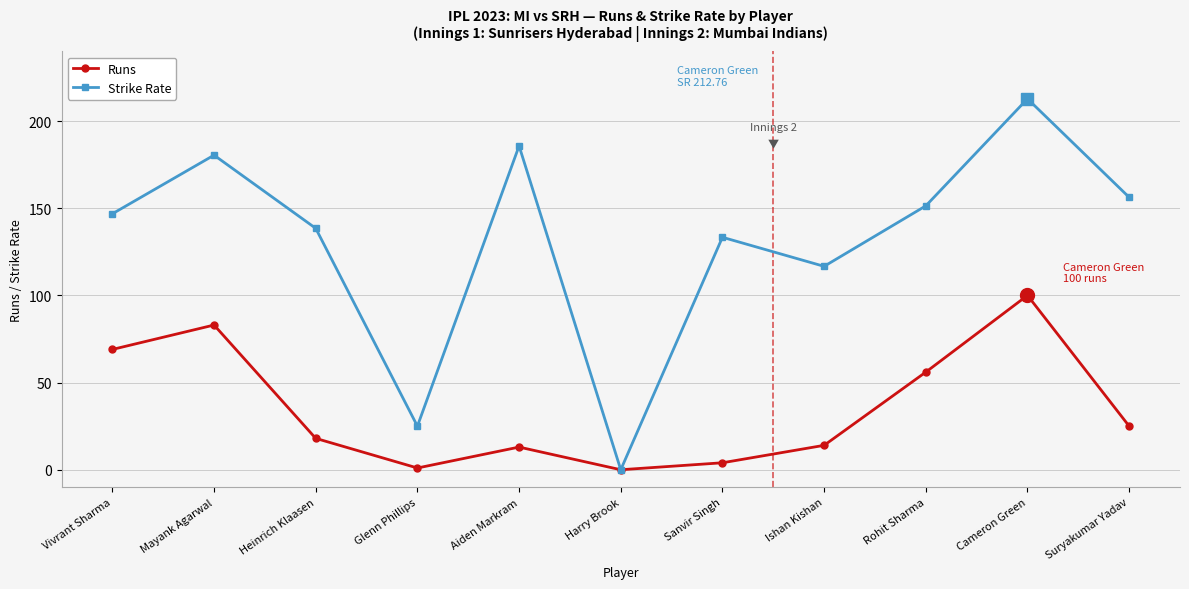

At which category does Runs reach its first local peak?

Mayank Agarwal